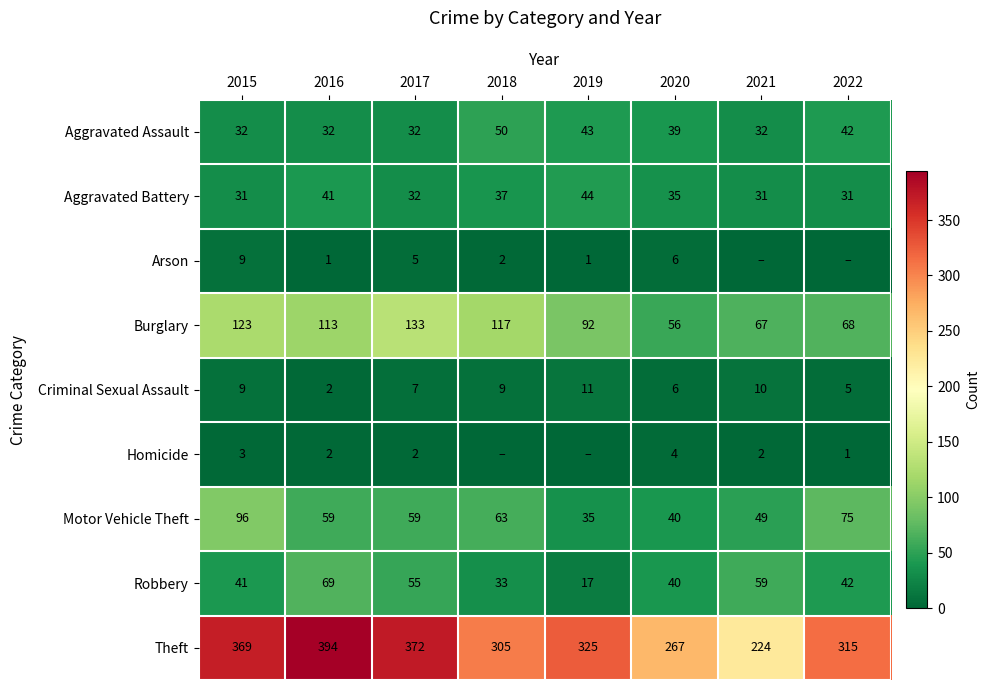

How many values in the Theft series are below 325?

4